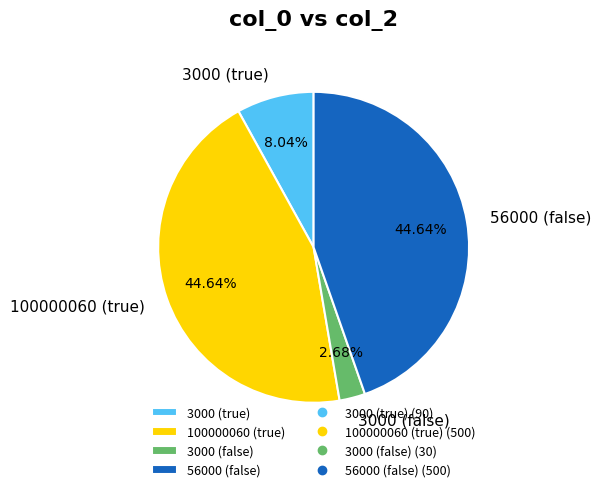

To the nearest percent, what is the combined percentage of 56000 (false) and 100000060 (true)?

89%